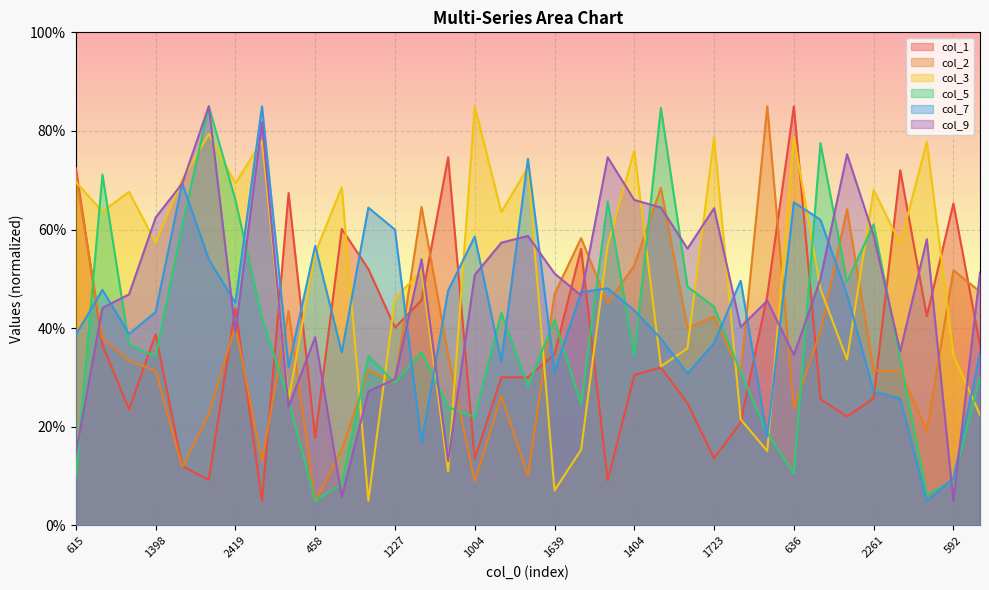

At 1381, list the series in order from largest to smallest.

col_1, col_3, col_9, col_5, col_2, col_7